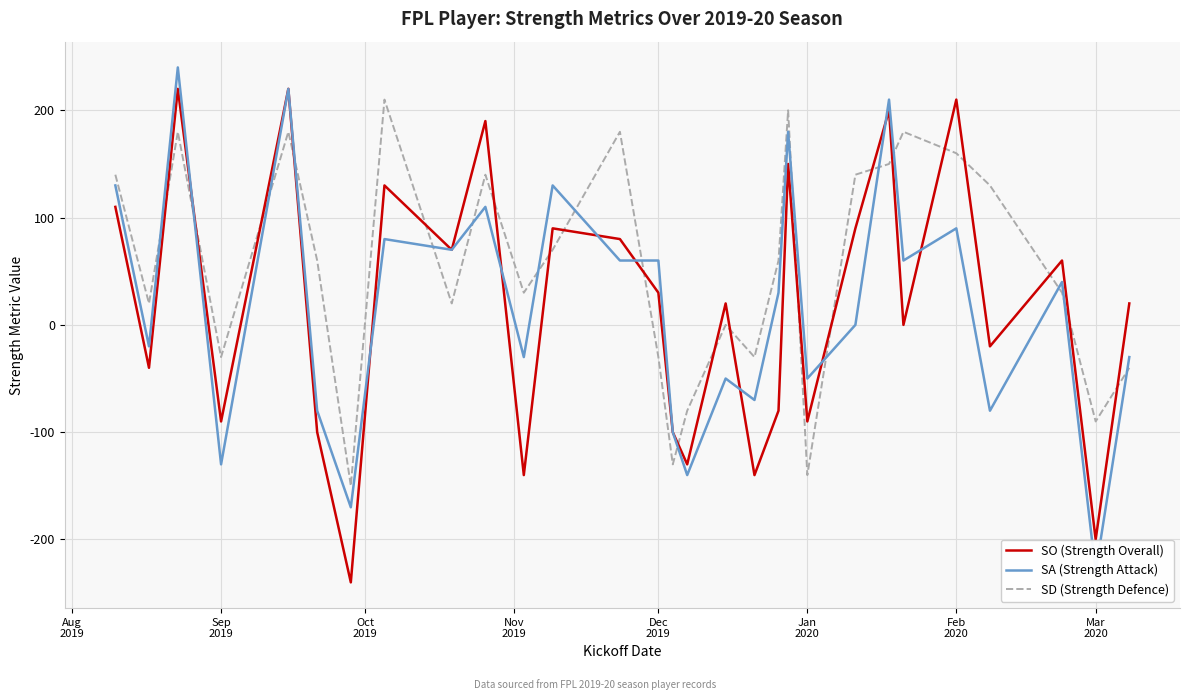

What is the minimum value for SO (Strength Overall)?

-240